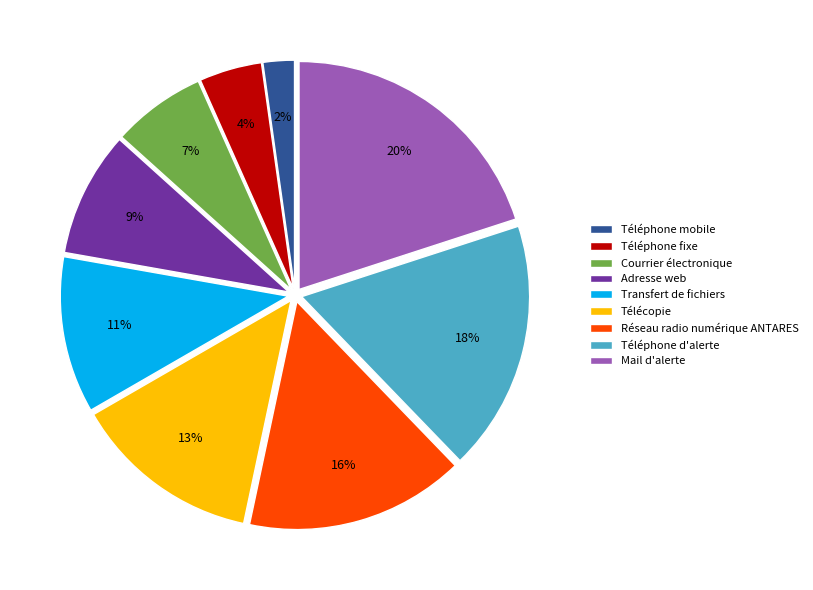

How many segments does this pie chart have?

9